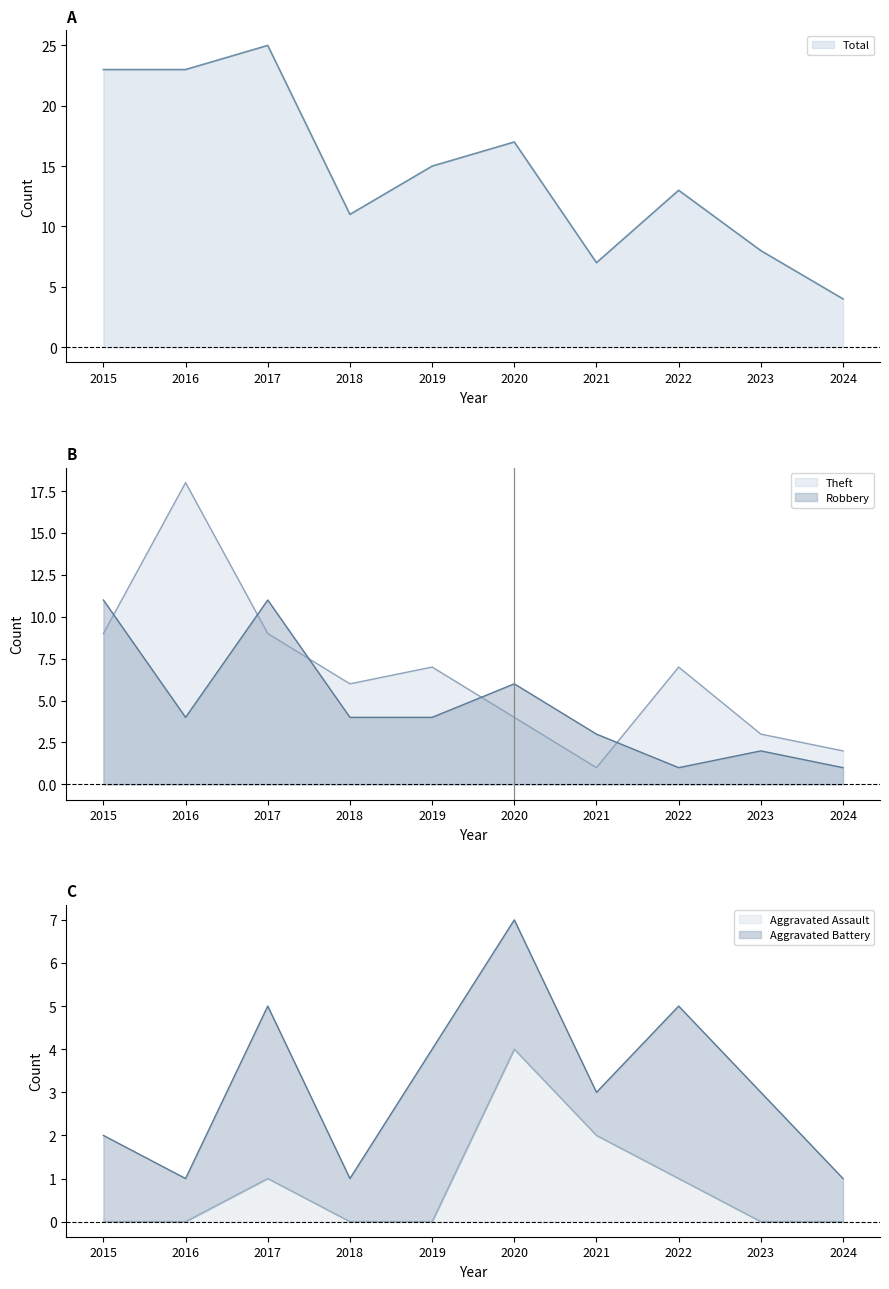

The Total series shows 5 at 2018. True or false?

False